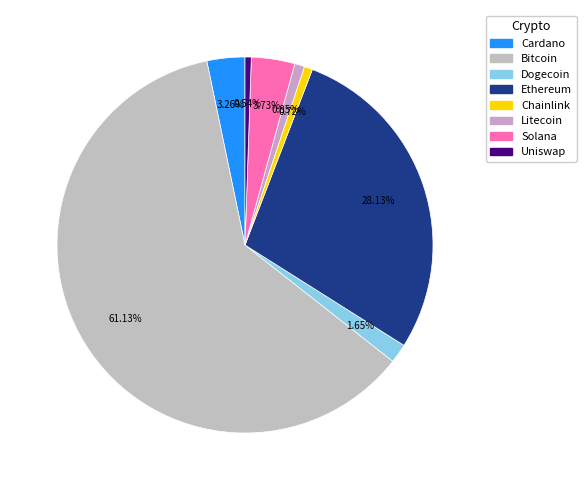

What is the smallest slice in the pie chart?

uni